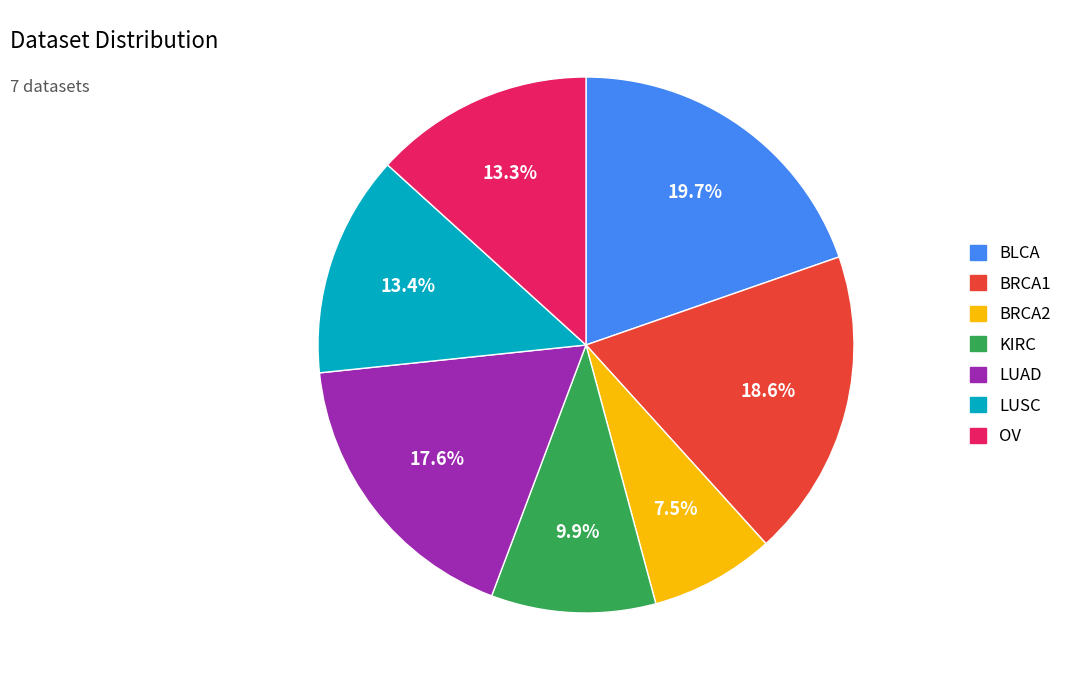

True or false: KIRC accounts for 21% of the total.

False